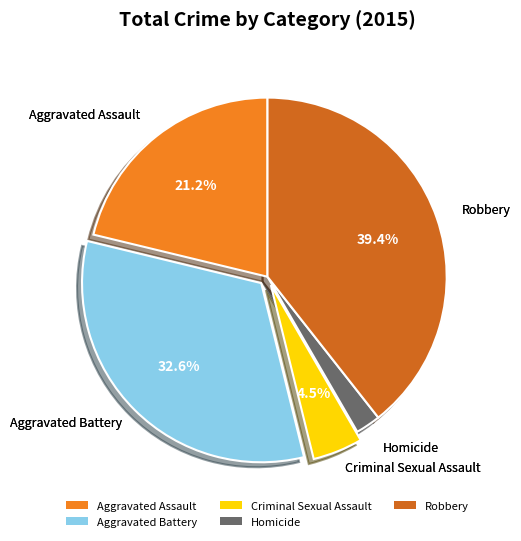

To the nearest percent, what percentage of the pie is Aggravated Assault?

21%